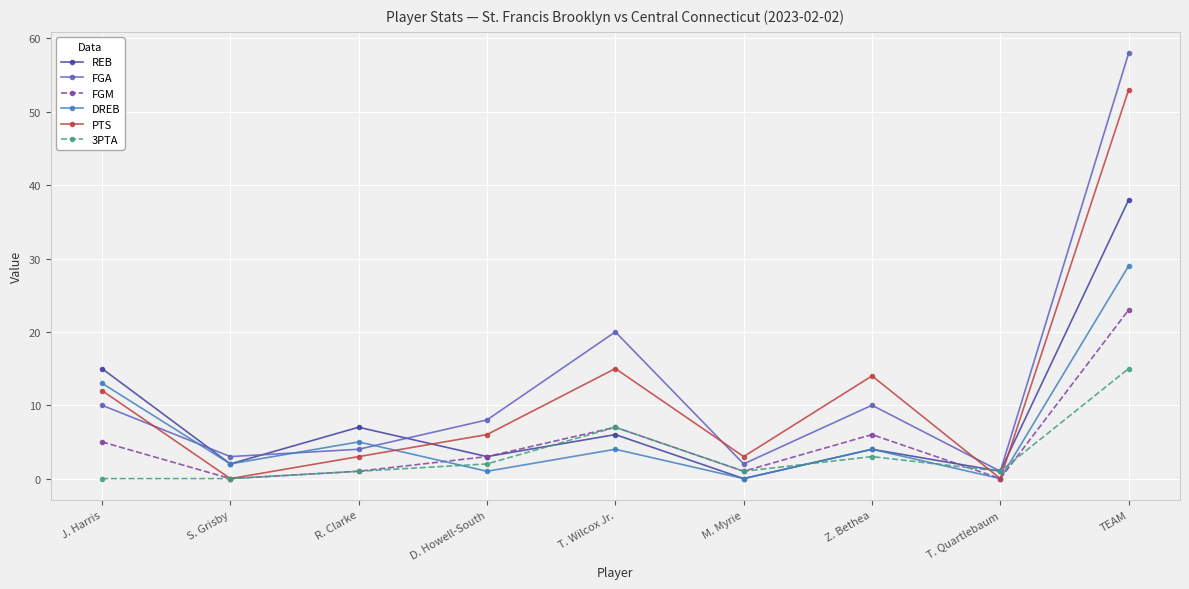

How many values in the FGM series are below 3?

4